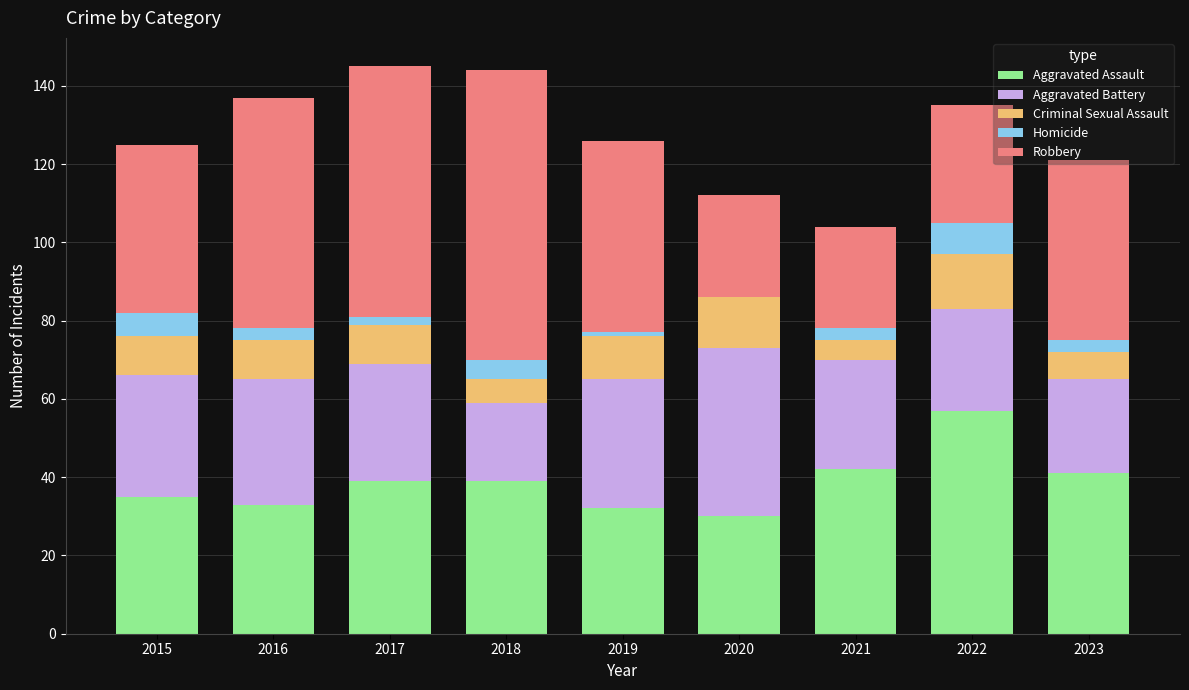

Are the bars grouped side by side (vs. stacked)?

No